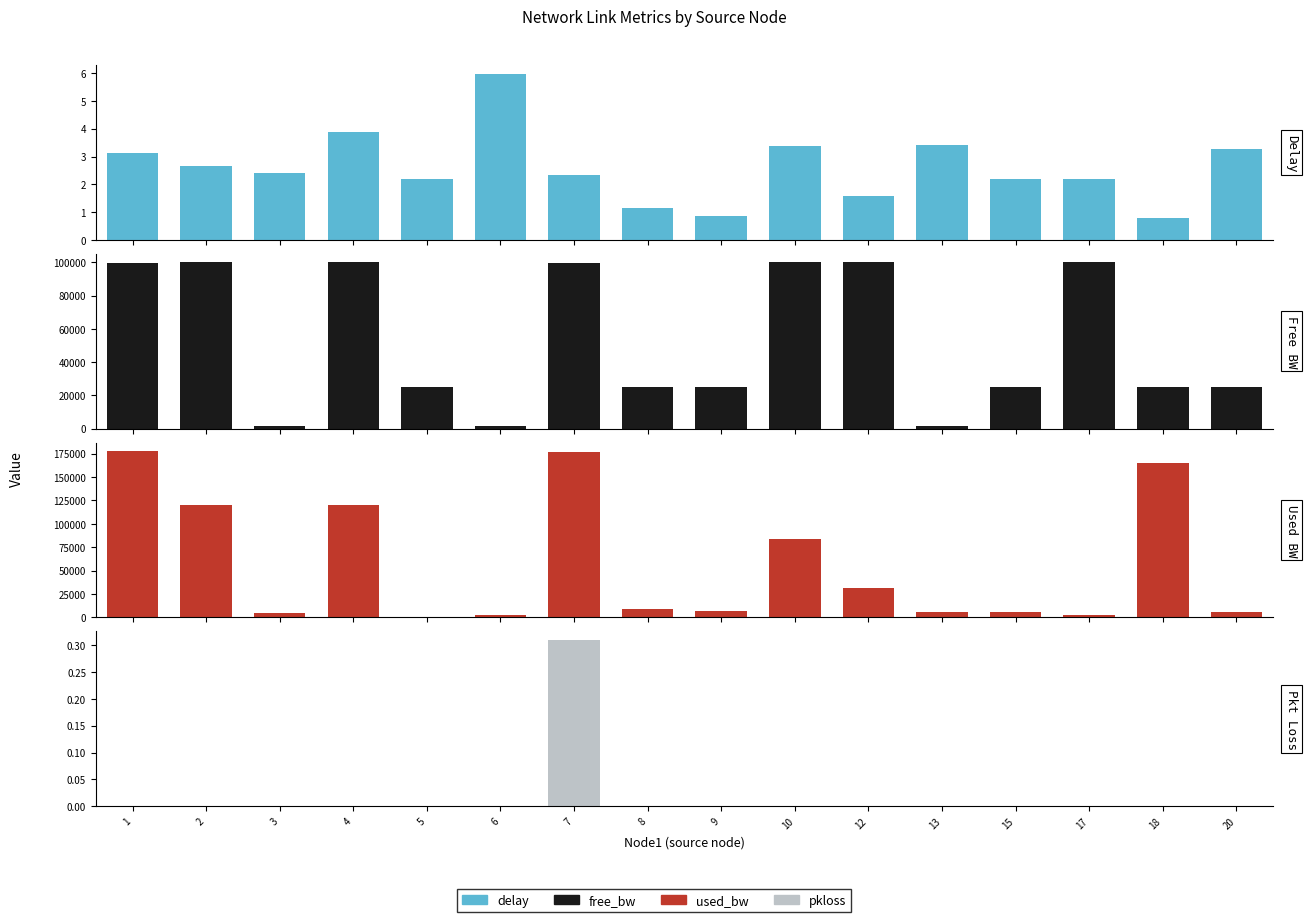

What is the approximate value of free_bw at 8?

24991.5